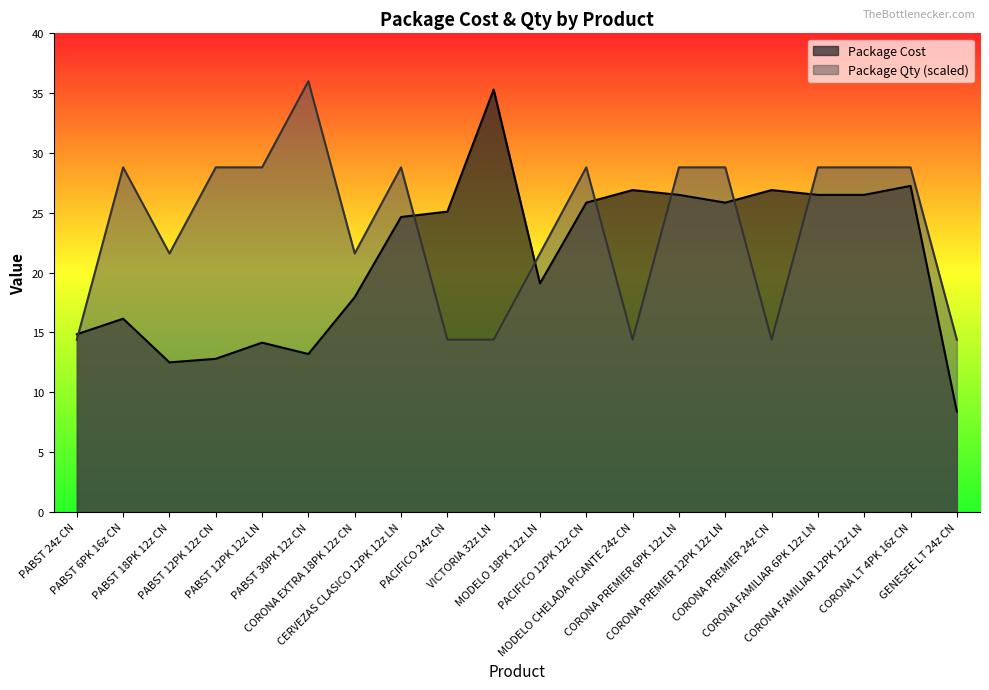

Rank the series at CORONA PREMIER 6PK 12z LN from highest to lowest value.

Package Qty (scaled), Package Cost